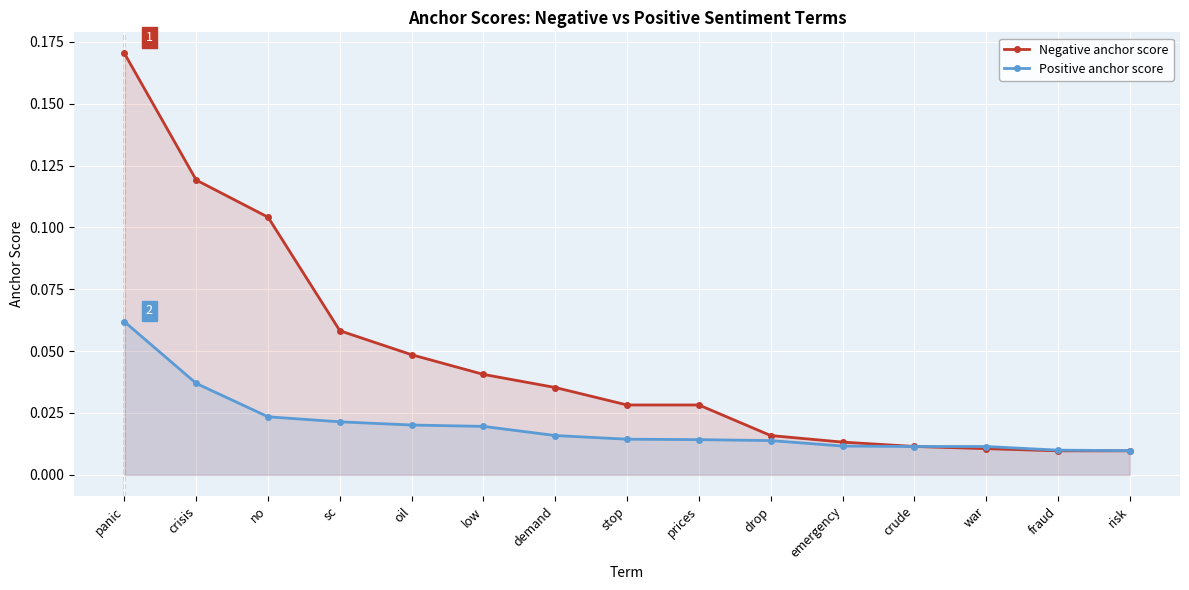

Reading right to left, transcribe all the data shown in this chart.

Negative anchor score: risk=0.0	fraud=0.0	war=0.0	crude=0.0	emergency=0.0	drop=0.0	prices=0.0	stop=0.0	demand=0.0	low=0.0	oil=0.0	sc=0.1	no=0.1	crisis=0.1	panic=0.2
Positive anchor score: risk=0.0	fraud=0.0	war=0.0	crude=0.0	emergency=0.0	drop=0.0	prices=0.0	stop=0.0	demand=0.0	low=0.0	oil=0.0	sc=0.0	no=0.0	crisis=0.0	panic=0.1